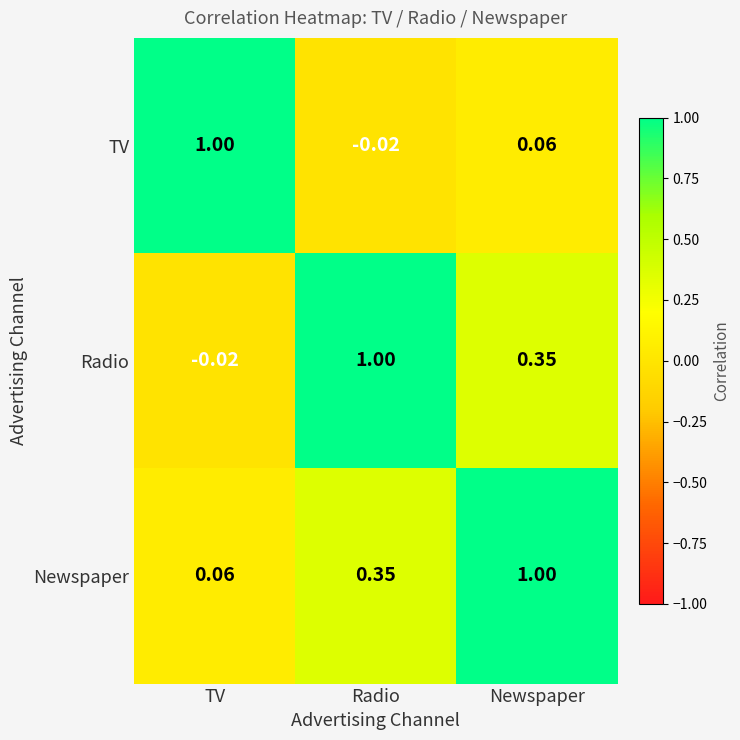

At which label does Newspaper reach its peak?

Newspaper